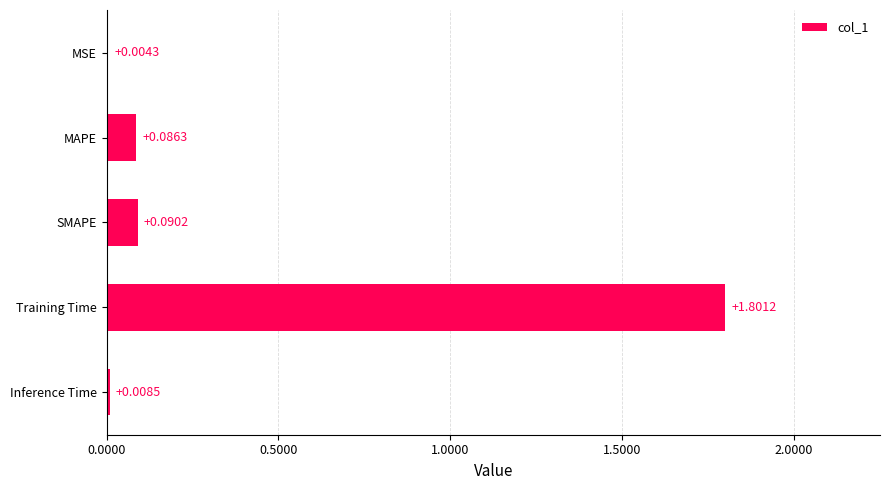

What is the sum of the values at MAPE and Training Time?

1.9